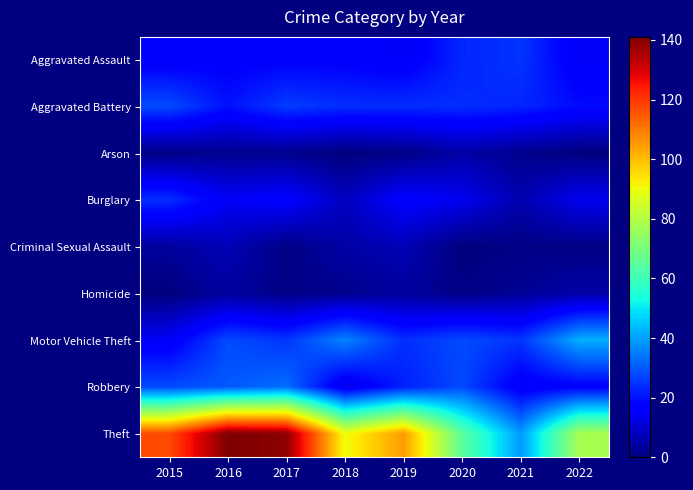

At how many categories does at least one series exceed 111?

3